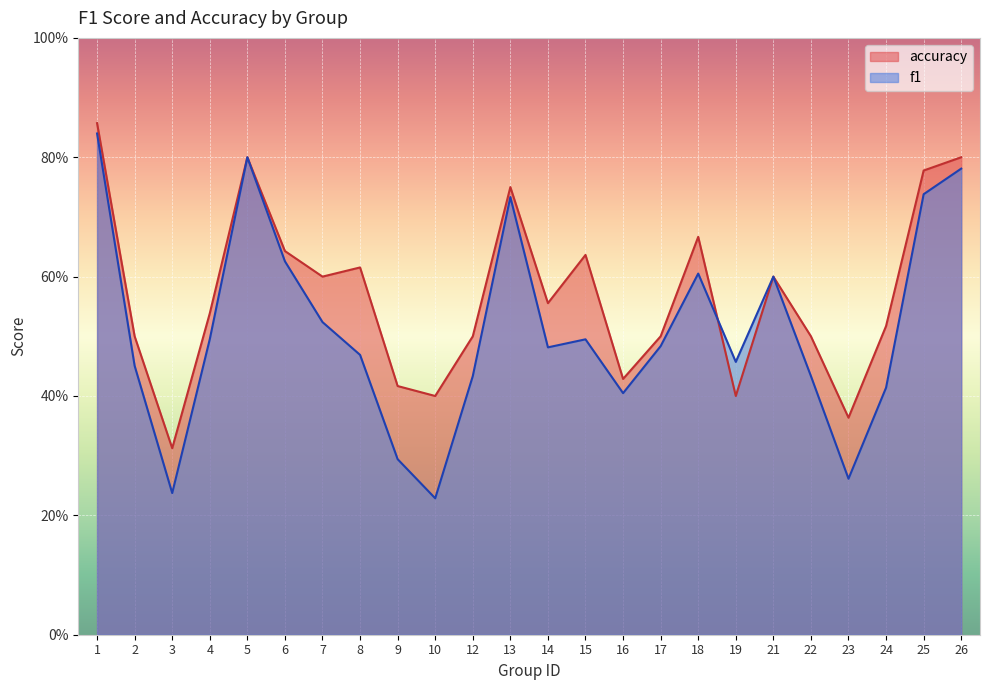

Which series has the largest total across all categories?

accuracy